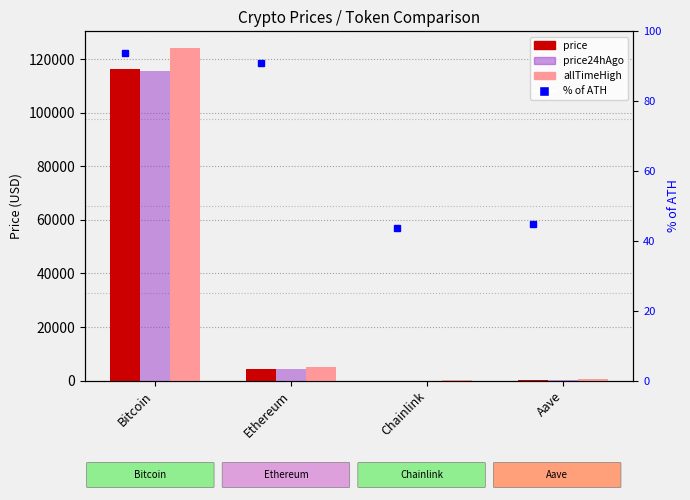

At which label is allTimeHigh closest to 62090?

Ethereum